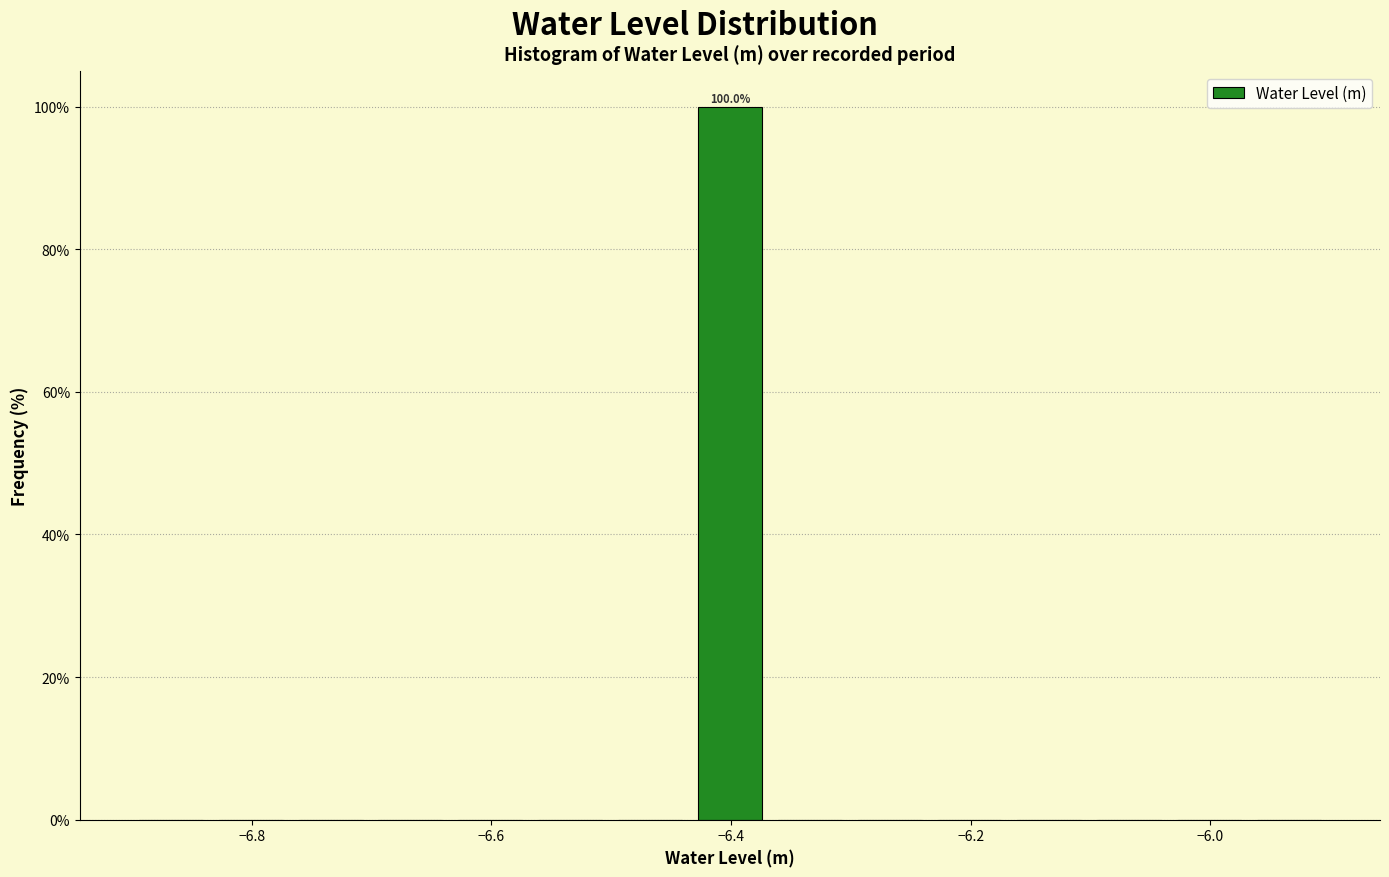

Read against the x-axis, roughly where is the centre of the tallest bar?

-6.40